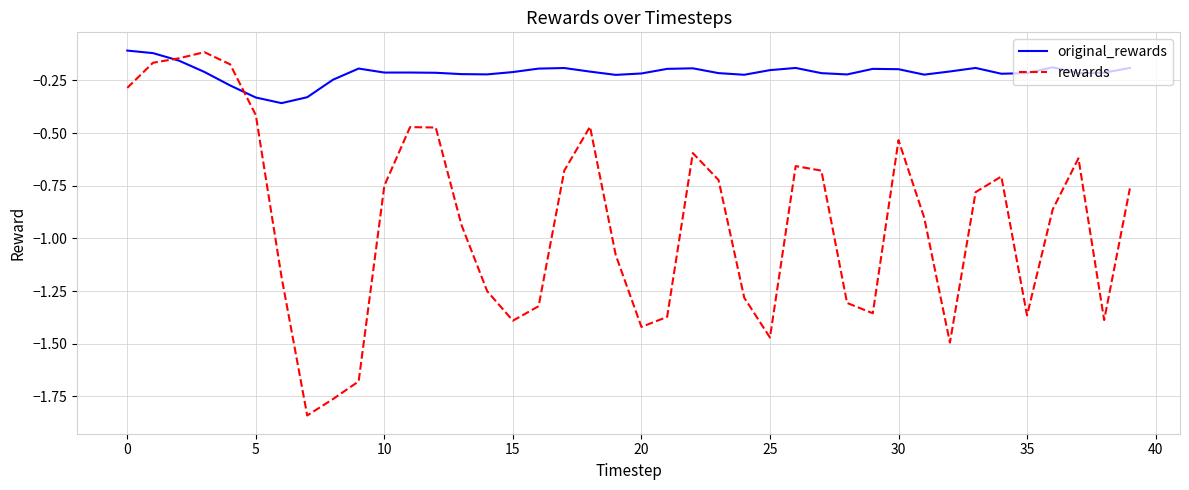

Which series has the largest total across all categories?

original_rewards